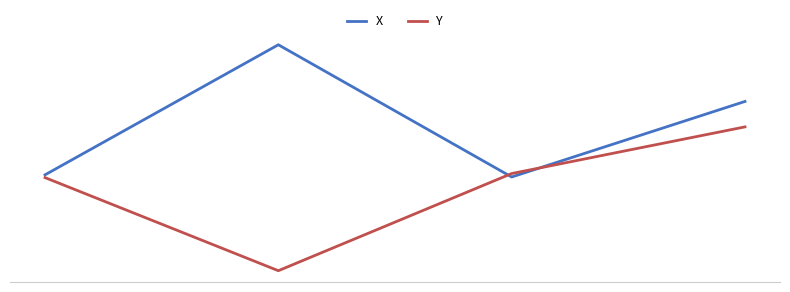

What are all the series names shown in the legend?

X, Y